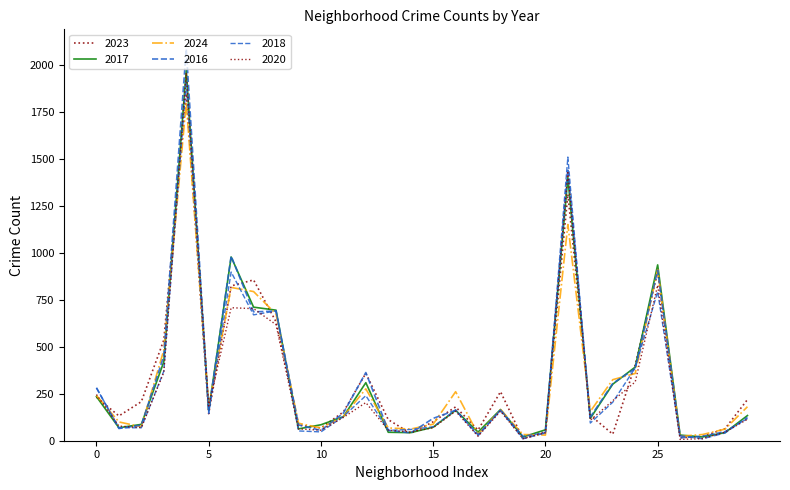

How many lines are shown in the chart?

6